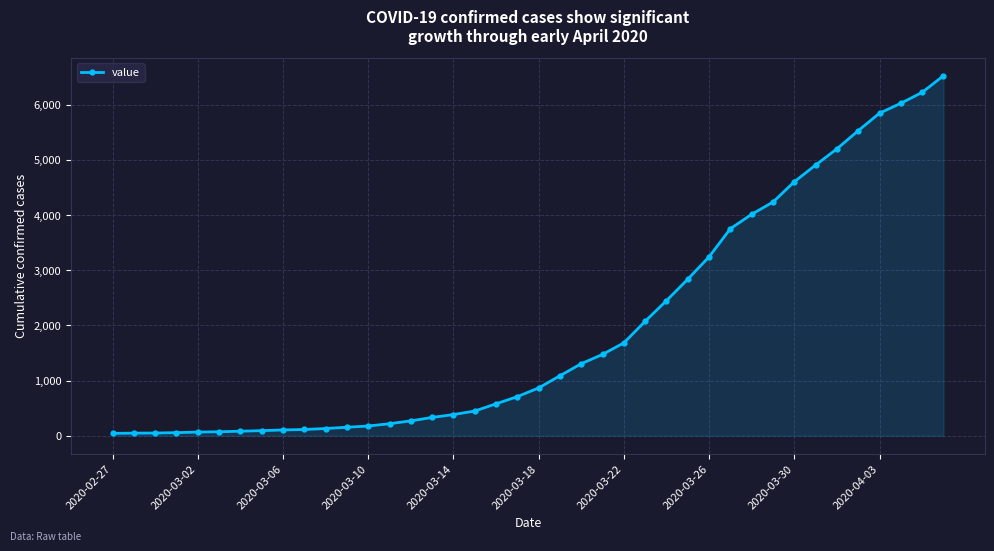

What is the sum of all values?

78009